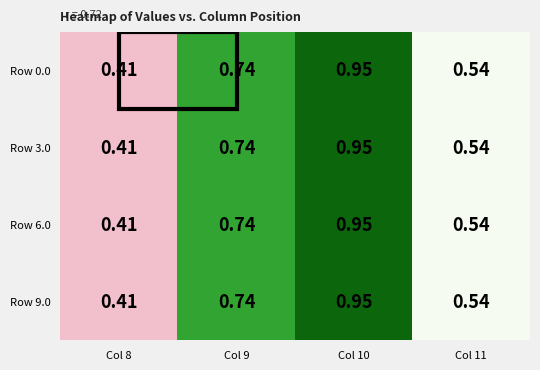

At which category is the sum across all series the highest?

Col 10